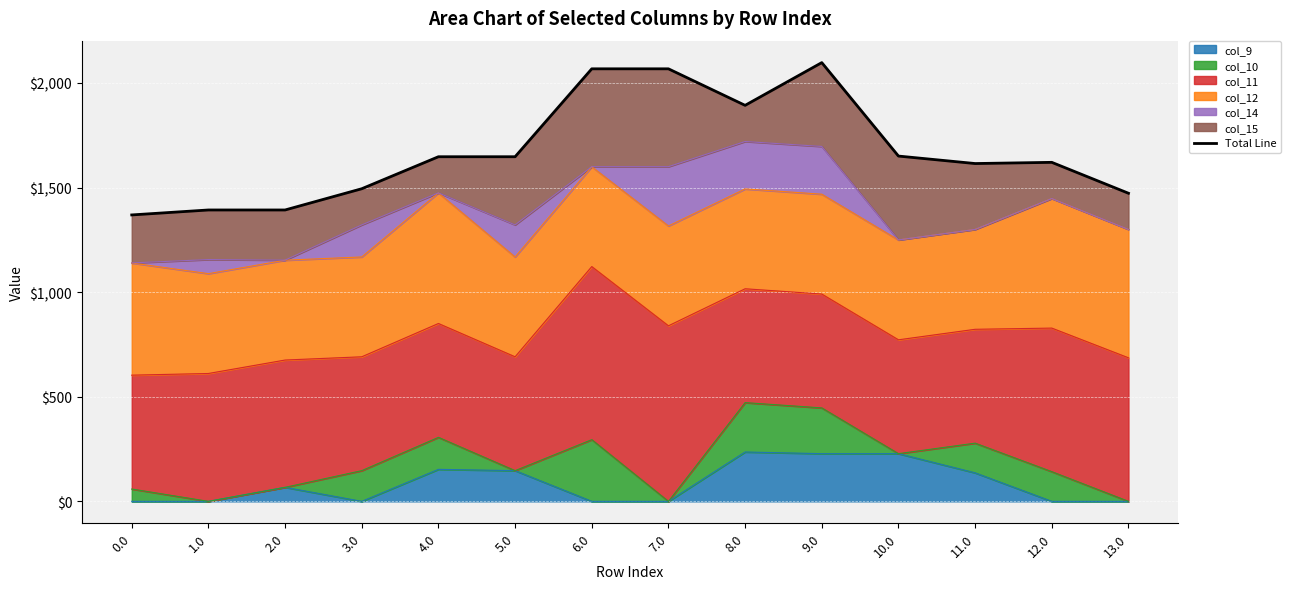

What is the label of the 6th point from the right?

8.0